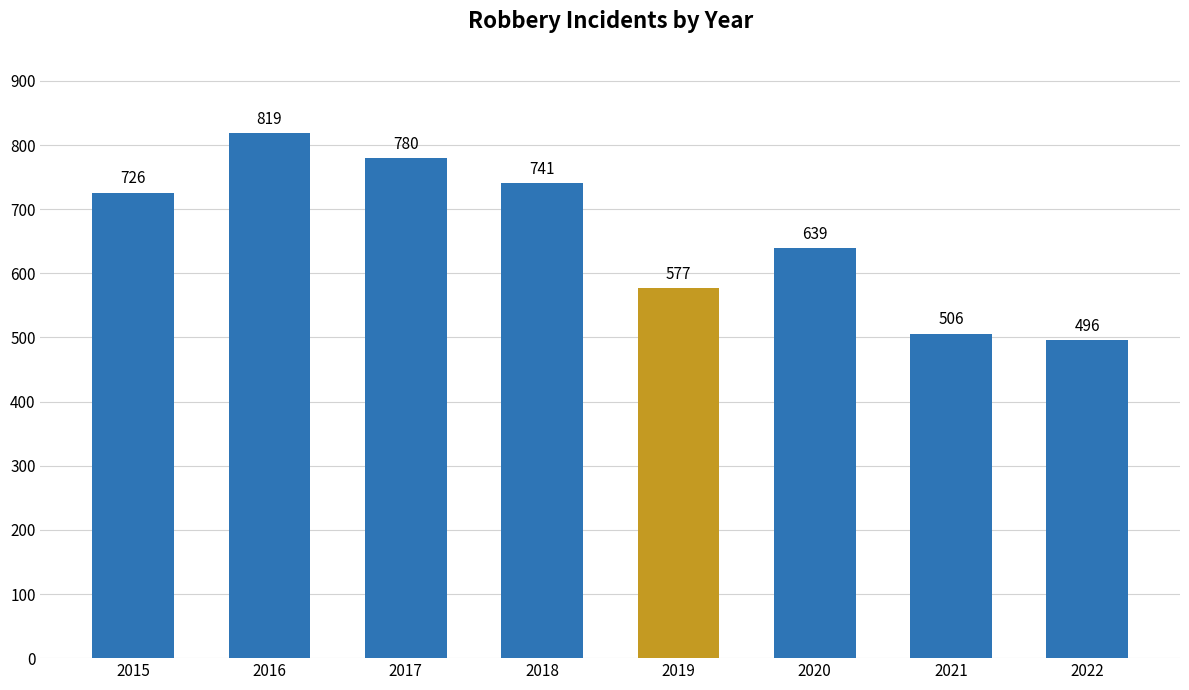

The chart shows a value of 737 at 2022. True or false?

False